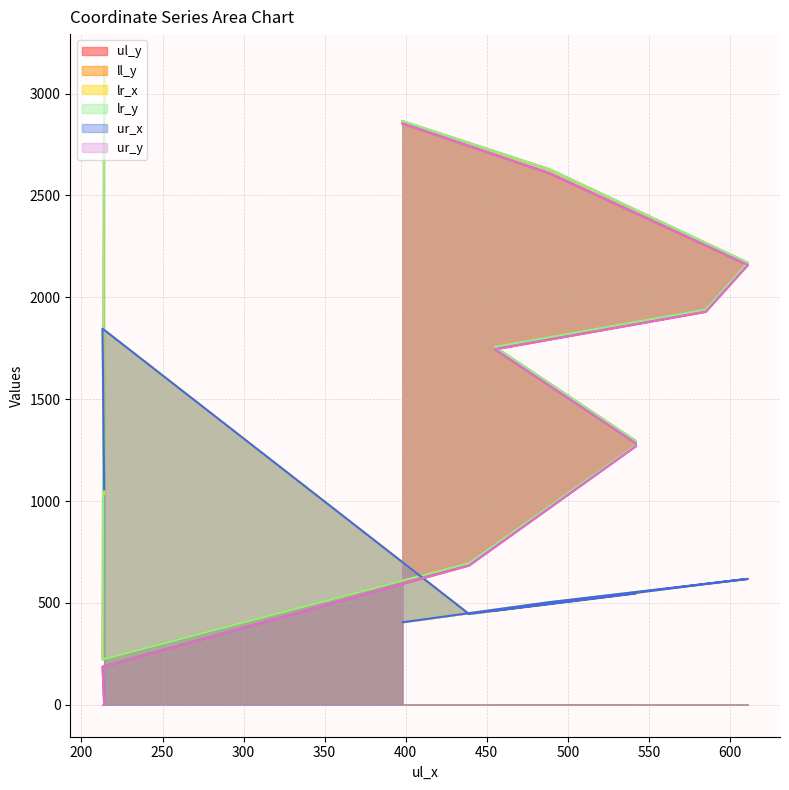

Which series has the widest spread of values?

ll_y